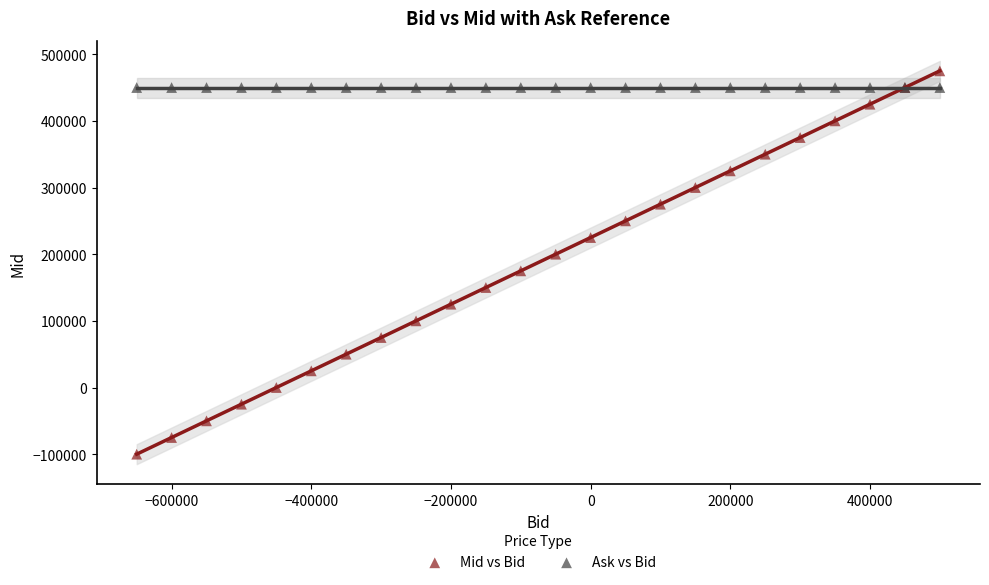

Which series reaches the maximum Y coordinate?

Mid vs Bid